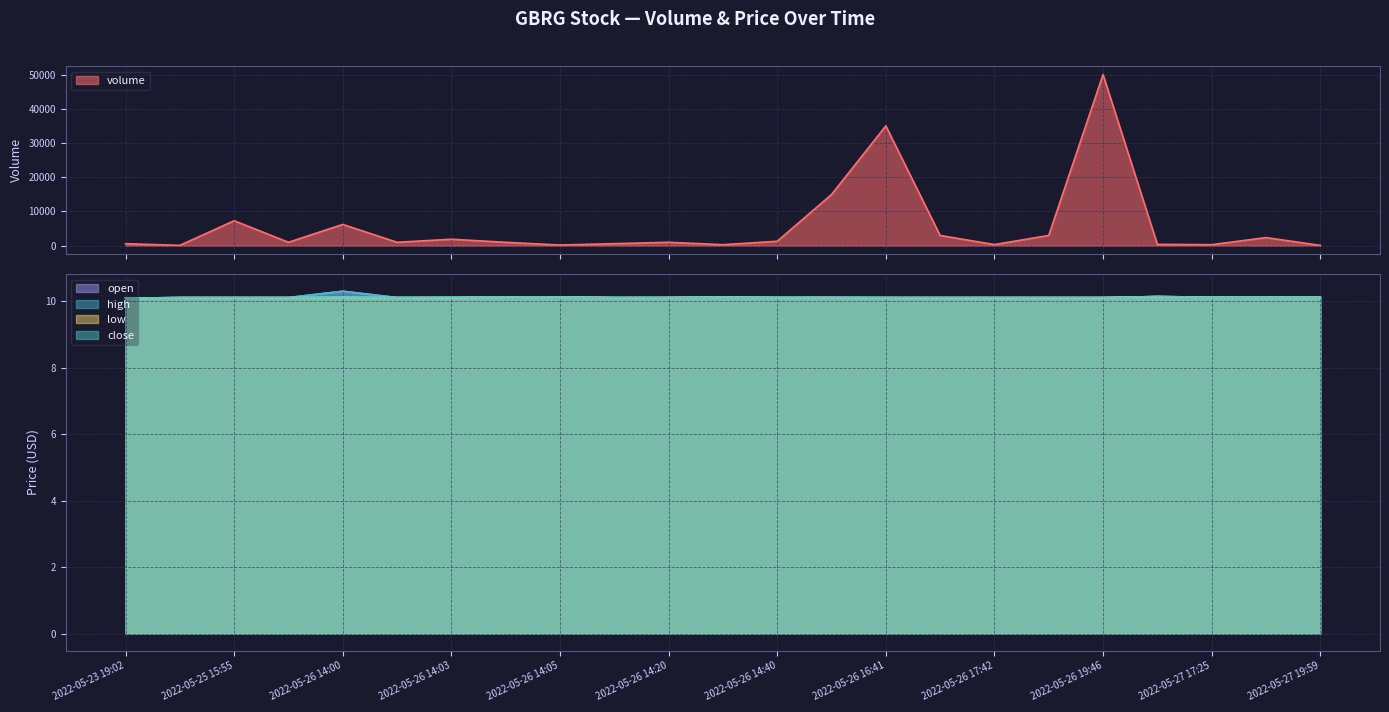

True or false: high and low intersect in this chart.

False